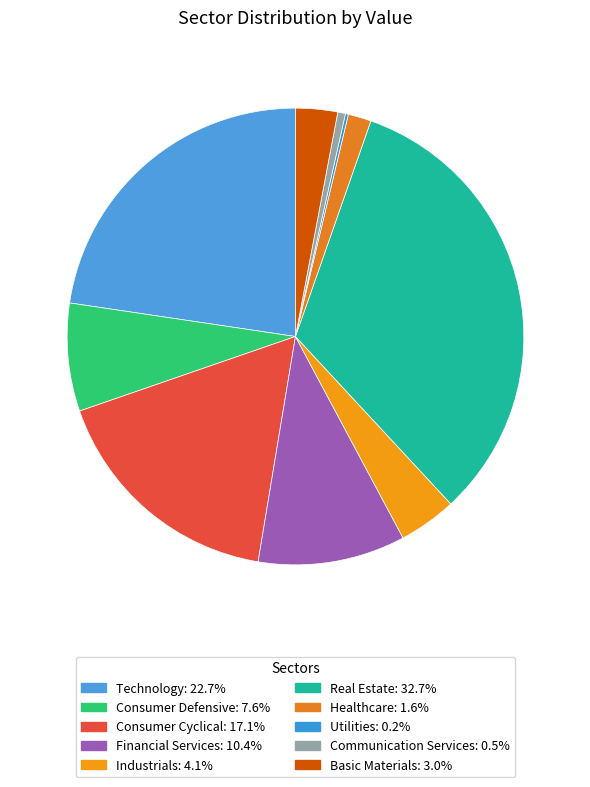

What percentage is the Consumer Cyclical slice, to the nearest percent?

17%